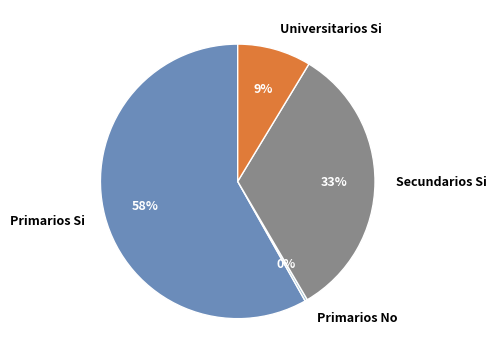

Count the number of slices in the pie.

4